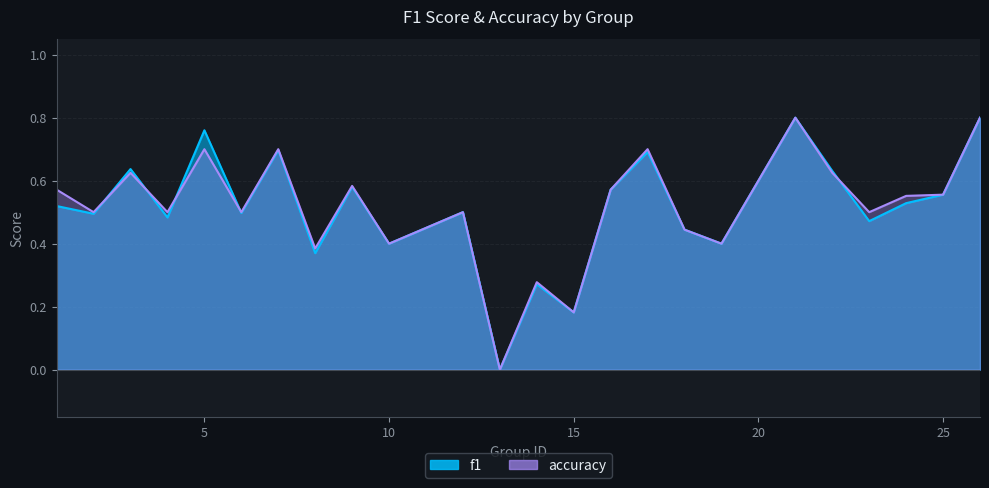

Rank the series at 9 from highest to lowest value.

accuracy, f1